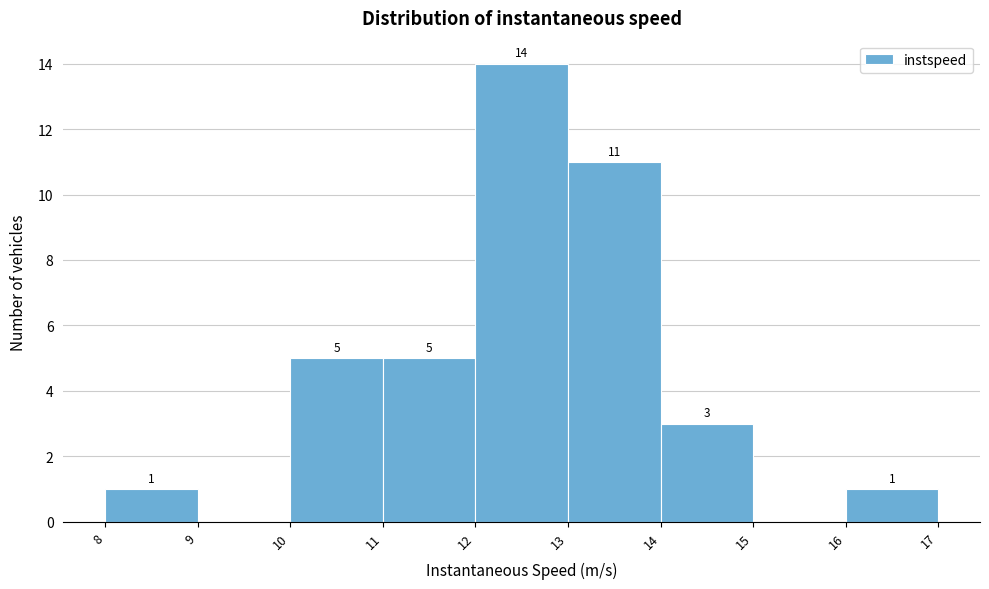

Which range on the x-axis has the tallest bar?

12 to 13